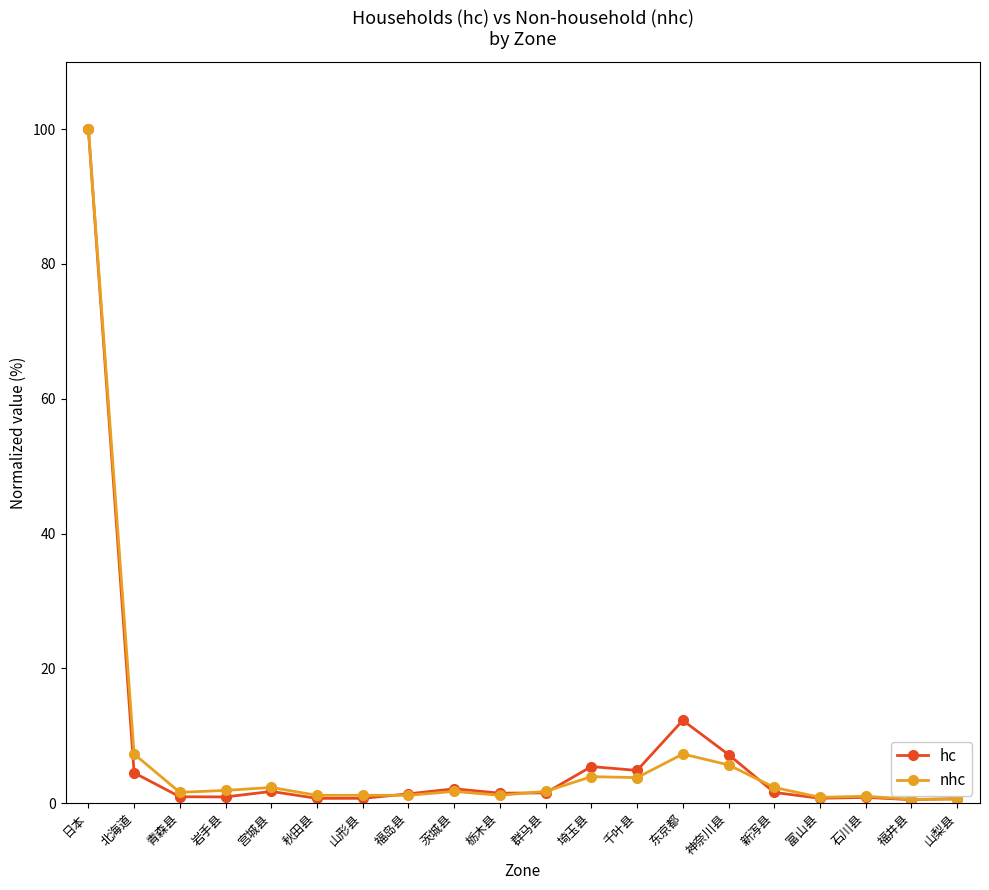

What is the label of the 3rd point from the right?

石川县